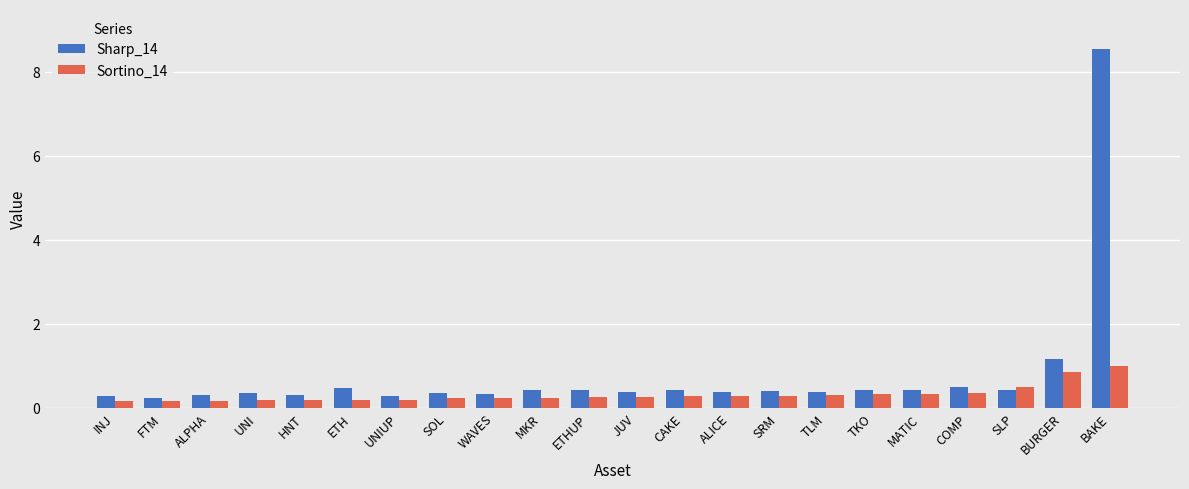

The value of Sharp_14 at BAKE is 8.5. True or false?

True